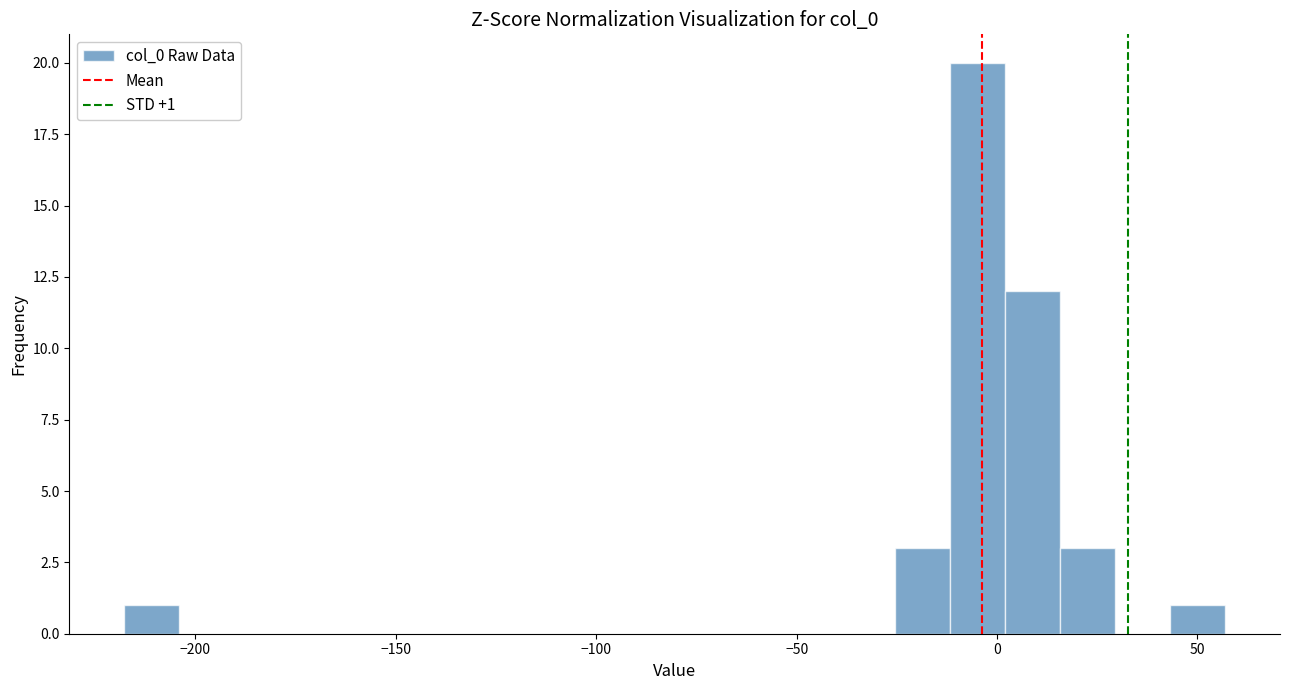

Read against the x-axis, roughly where is the centre of the tallest bar?

-5